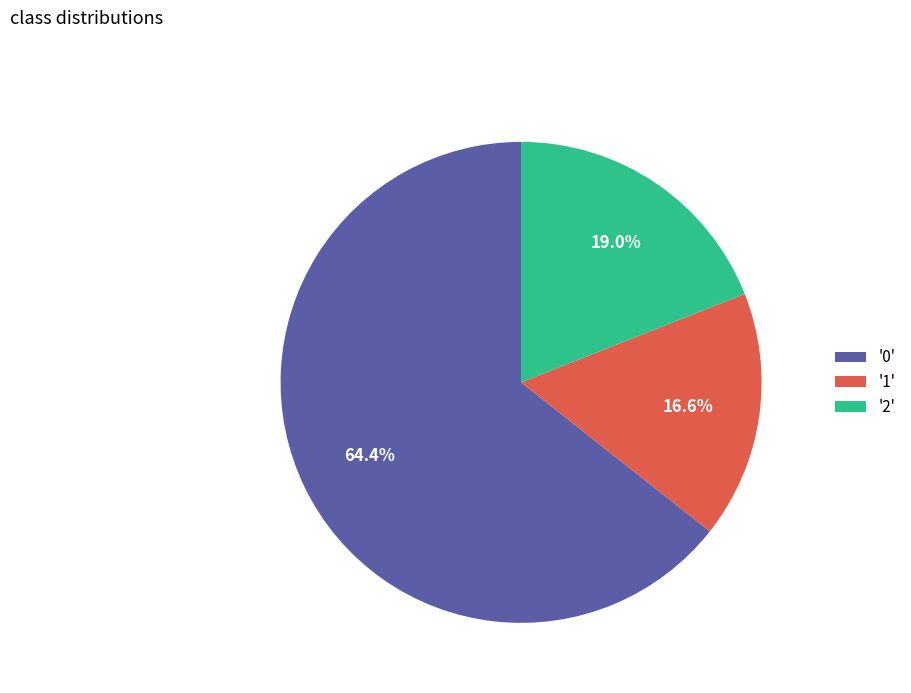

Approximately how many times larger is the value at '0' compared to '1'?

3.9